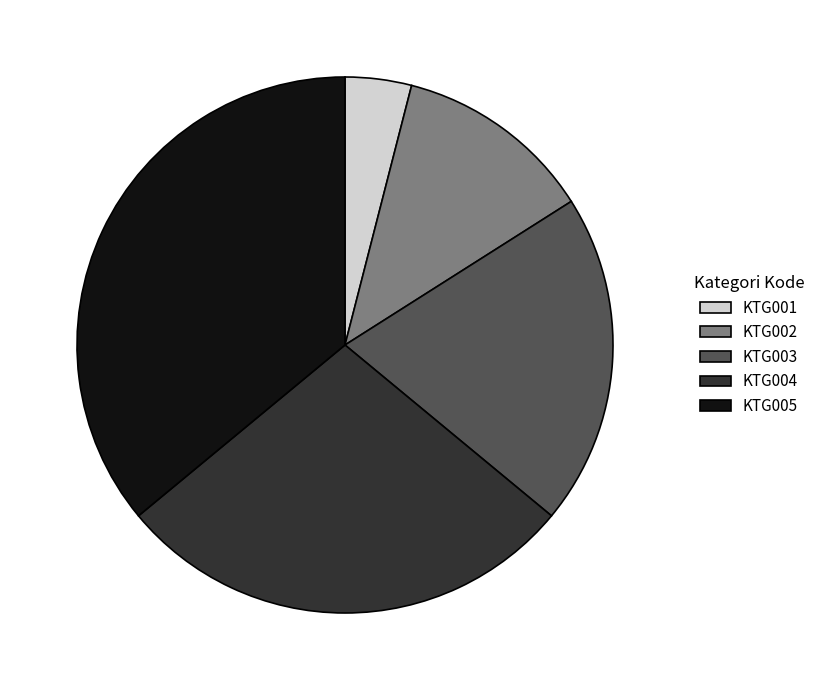

Is it true that KTG001 is 4% of the pie?

True